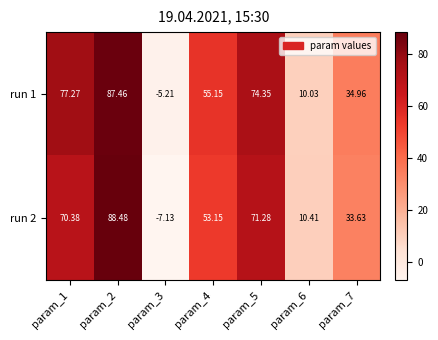

Which series has the largest range (max minus min)?

run 2